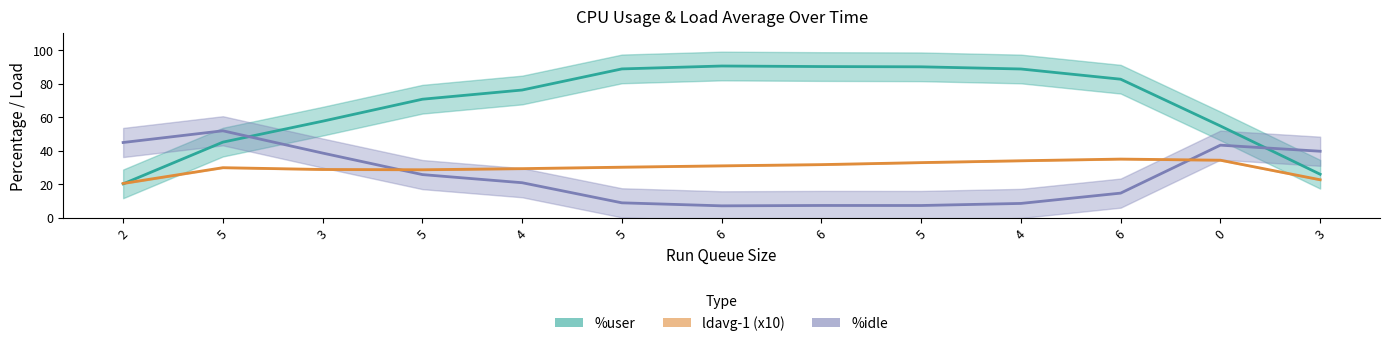

What is the label of the 4th point from the left?

5